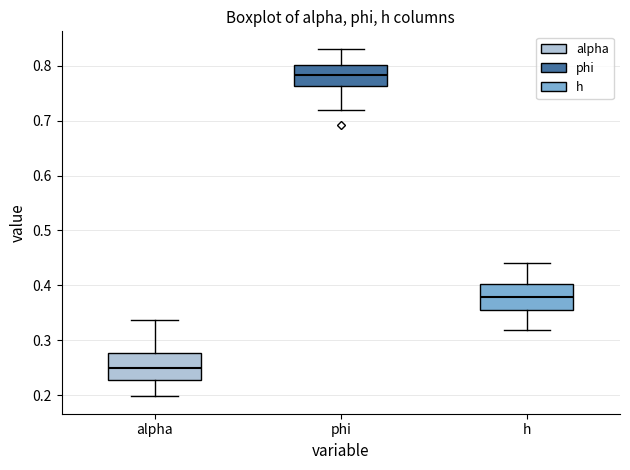

Reading left to right, read every box against the y-axis: the position of its median line, the range the box covers, and the ends of its whiskers. The values are not printed on the chart, so give them approximately, as read against the axis.

alpha: median 0.25, box 0.23 to 0.28, whiskers 0.20 to 0.34
phi: median 0.78, box 0.76 to 0.80, whiskers 0.72 to 0.83
h: median 0.38, box 0.36 to 0.40, whiskers 0.32 to 0.44